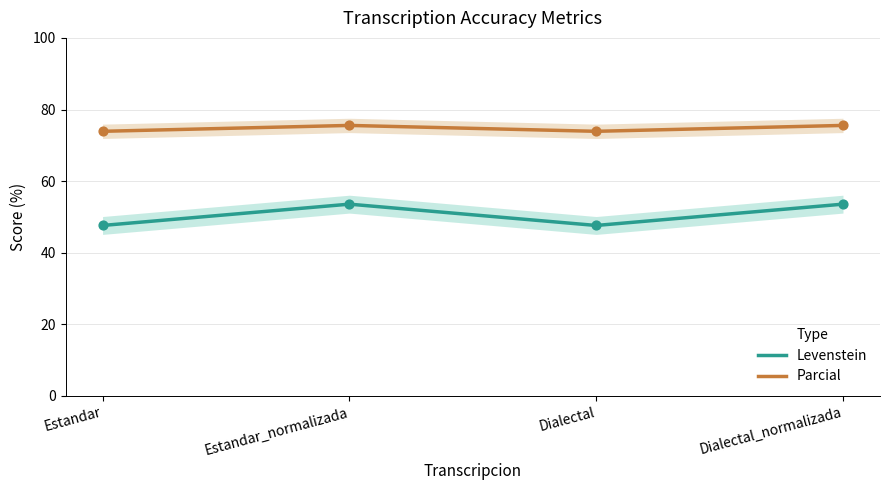

What is the total value across all series at Dialectal?

121.5